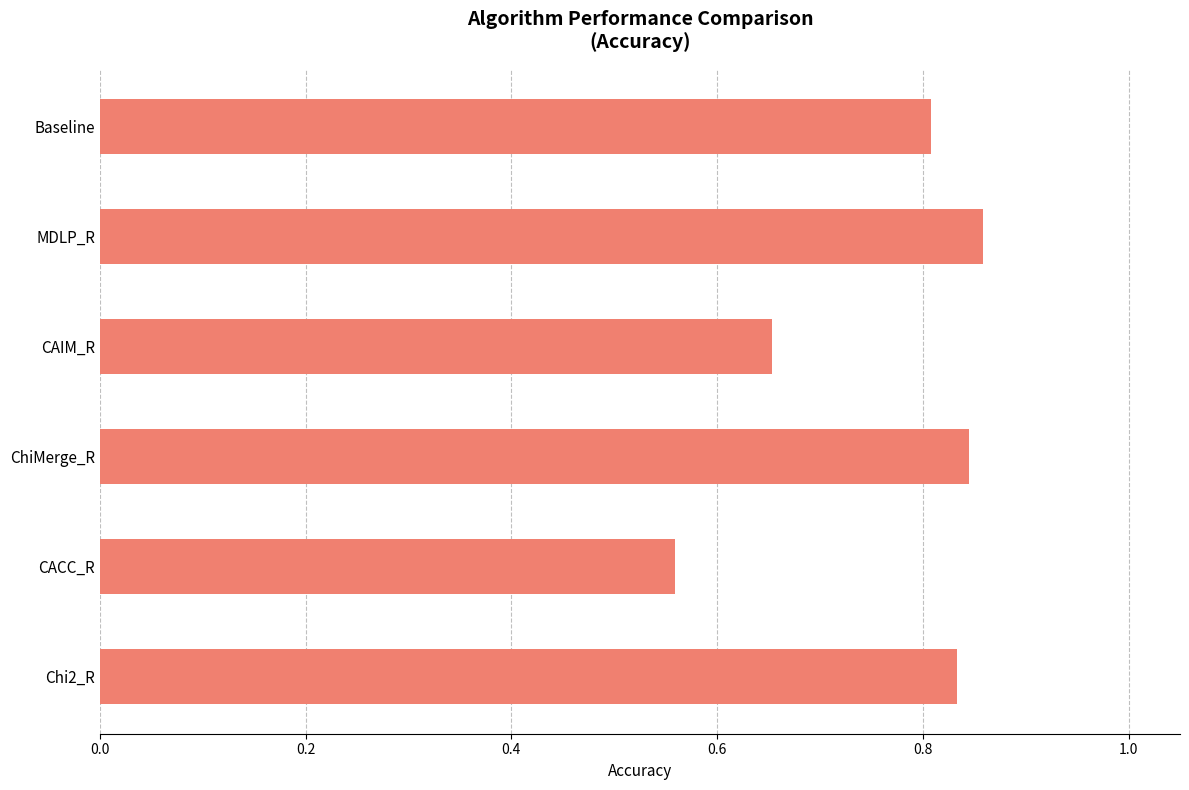

What is the label of the 6th bar from the bottom?

Baseline